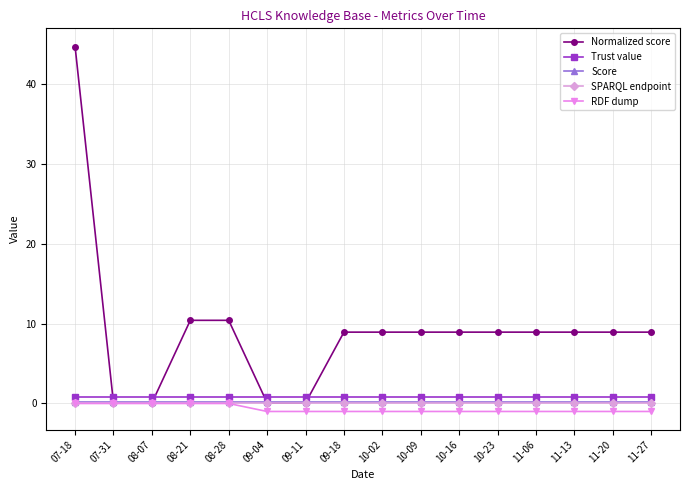

Does the chart have visible grid lines?

Yes